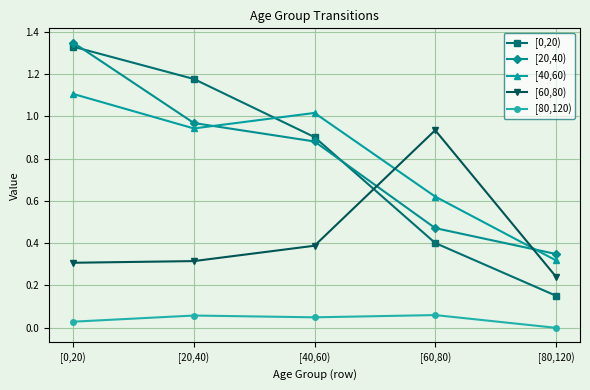

After their last crossing, which series has the higher values: [20,40) or [60,80)?

[20,40)